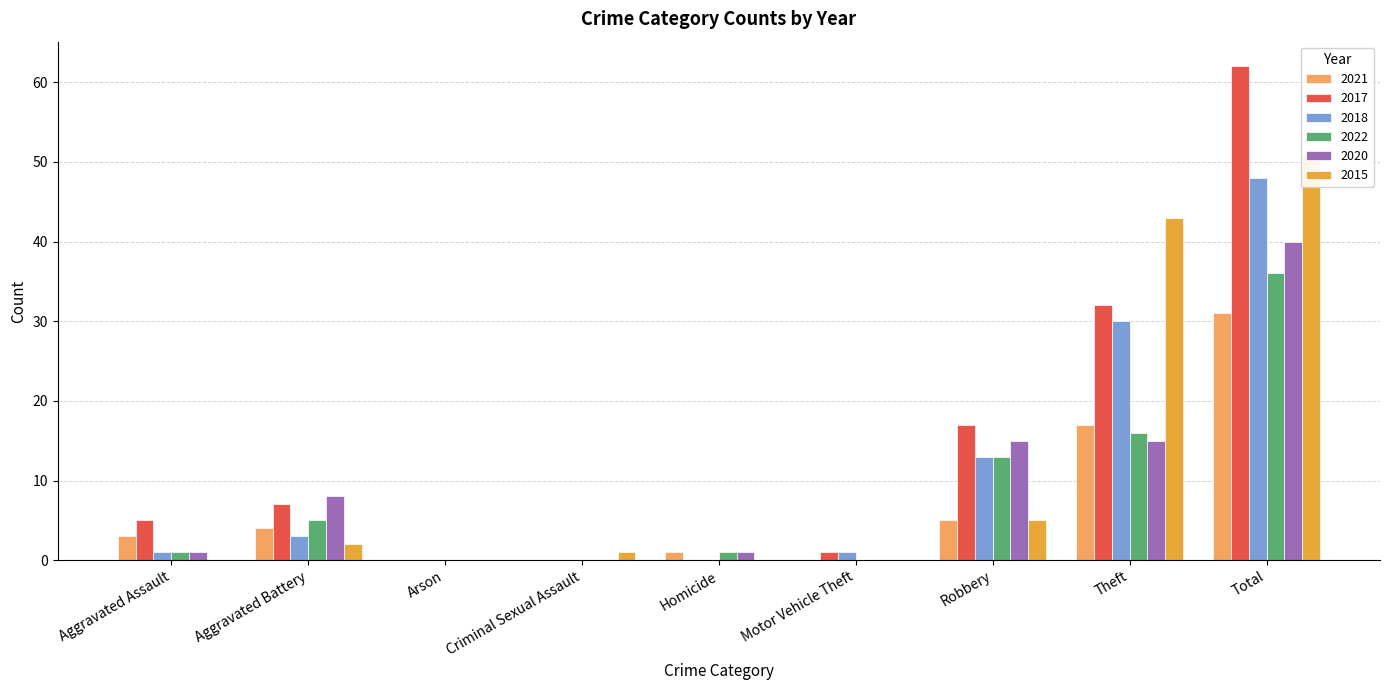

What is the label of the 2nd bar from the left?

Aggravated Battery